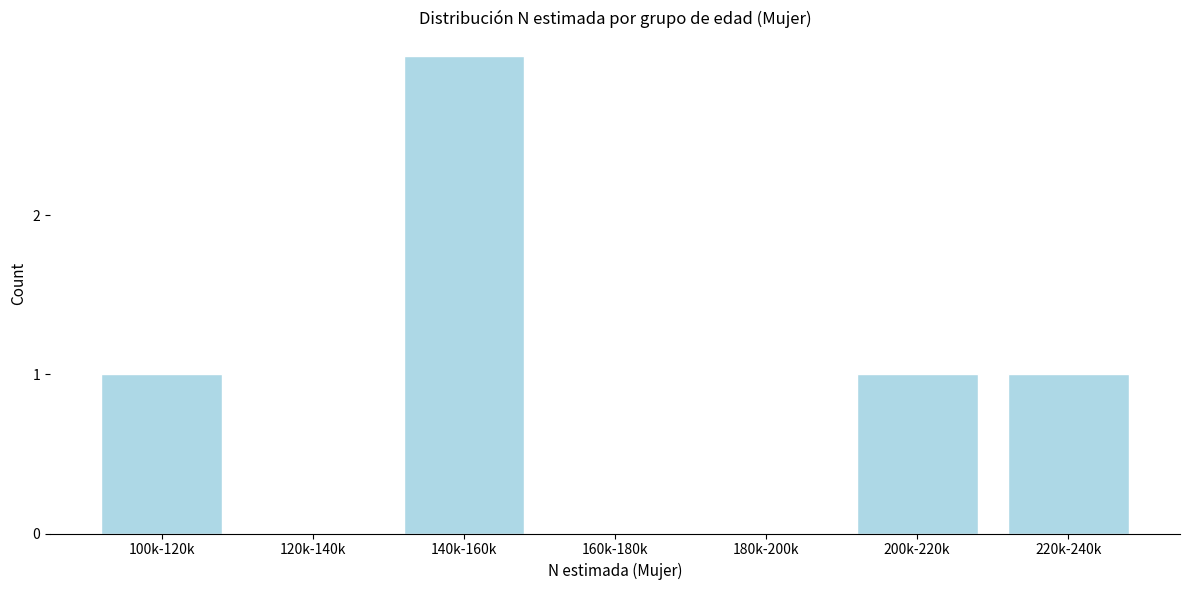

Reading left to right, extract all data points from this chart.

100k-120k=1	120k-140k=0	140k-160k=3	160k-180k=0	180k-200k=0	200k-220k=1	220k-240k=1